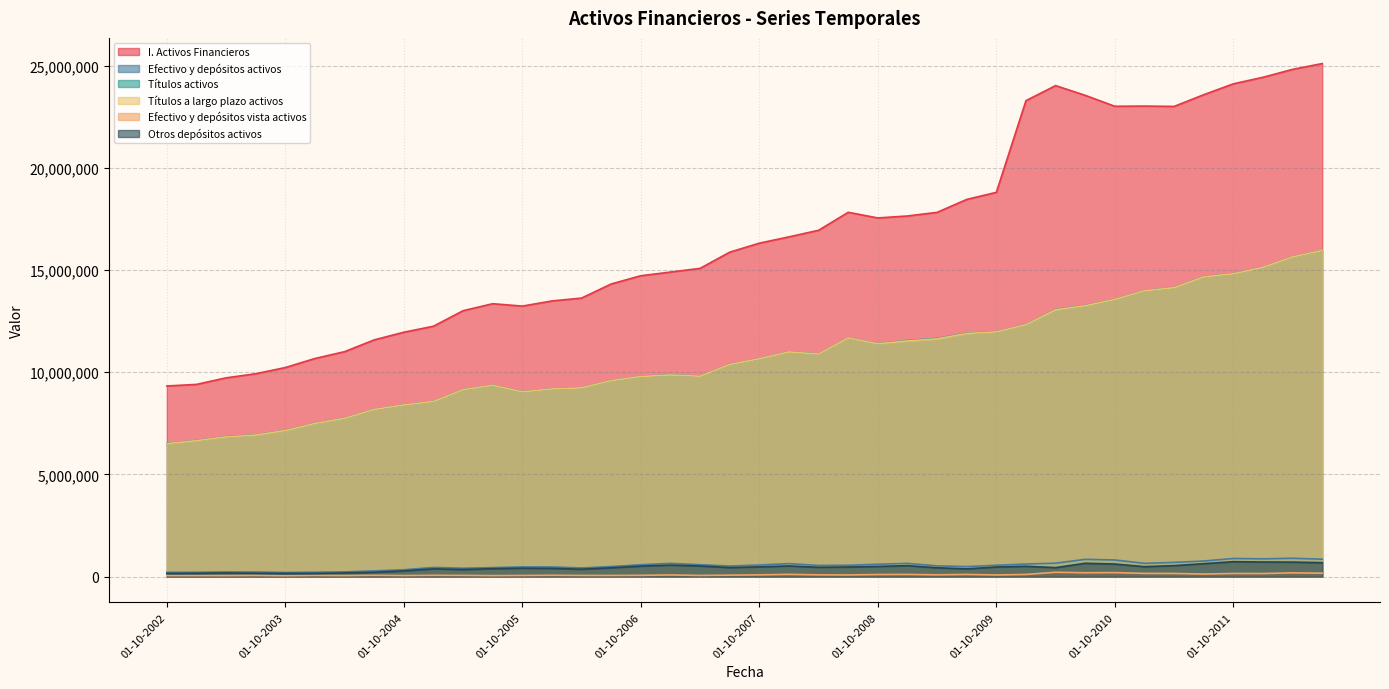

Between 01-01-2007 and 01-01-2009, which series saw the biggest shift?

I. Activos Financieros